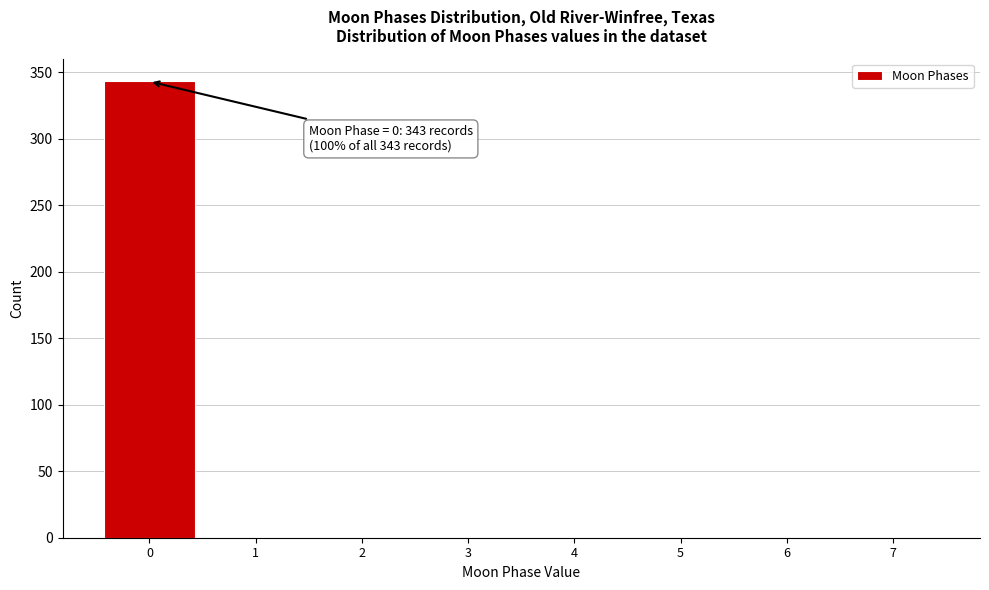

Over which range of the x-axis is the bar tallest?

-0.5 to 0.5